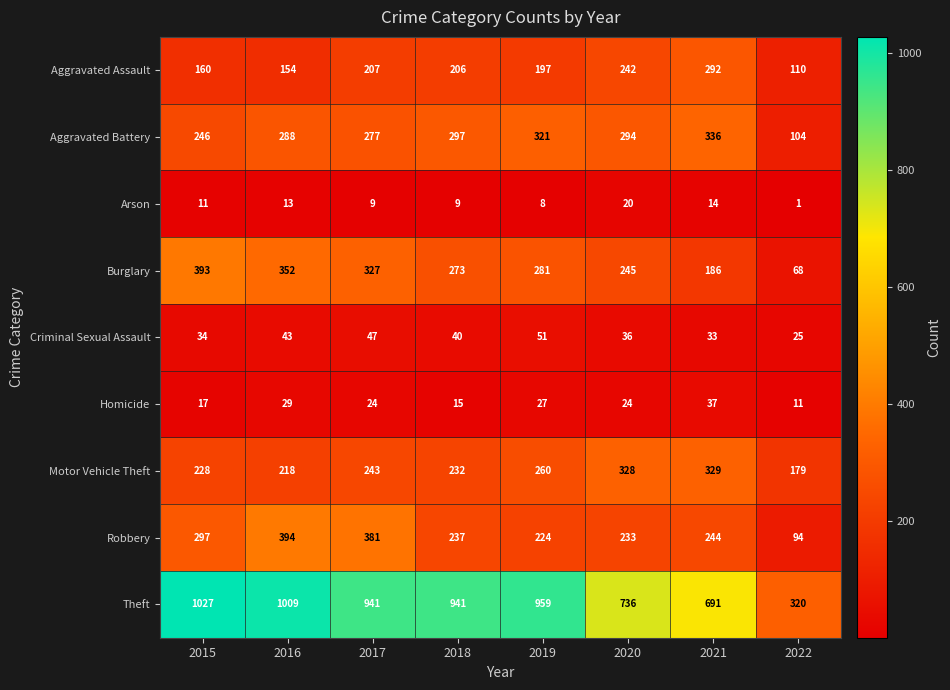

Read the Burglary value at 2016, to the nearest 5.

350